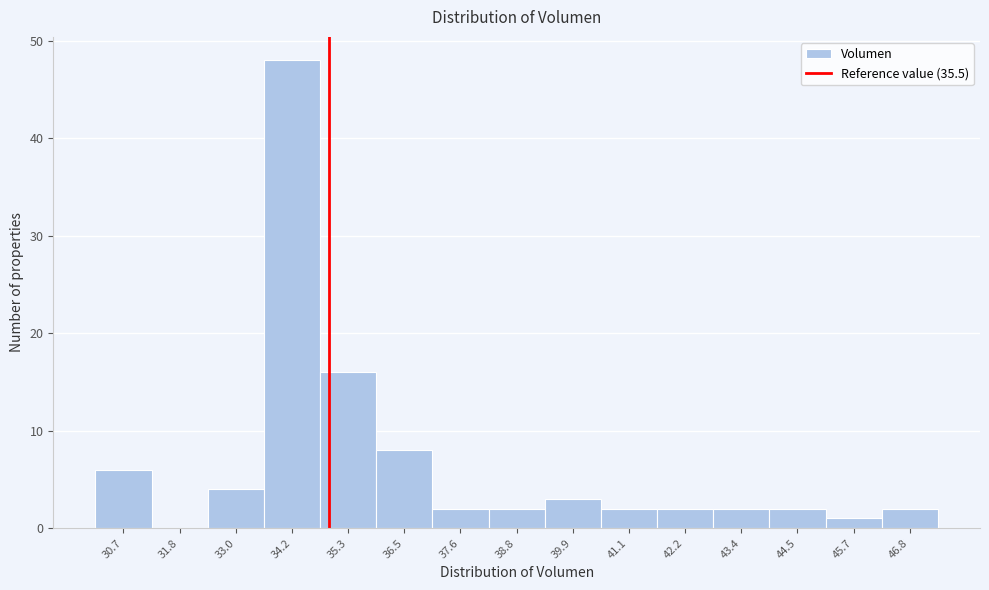

Reading left to right, list all the values displayed in this chart.

30.7=6	31.8=0	33.0=4	34.2=48	35.3=16	36.5=8	37.6=2	38.8=2	39.9=3	41.1=2	42.2=2	43.4=2	44.5=2	45.7=1	46.8=2